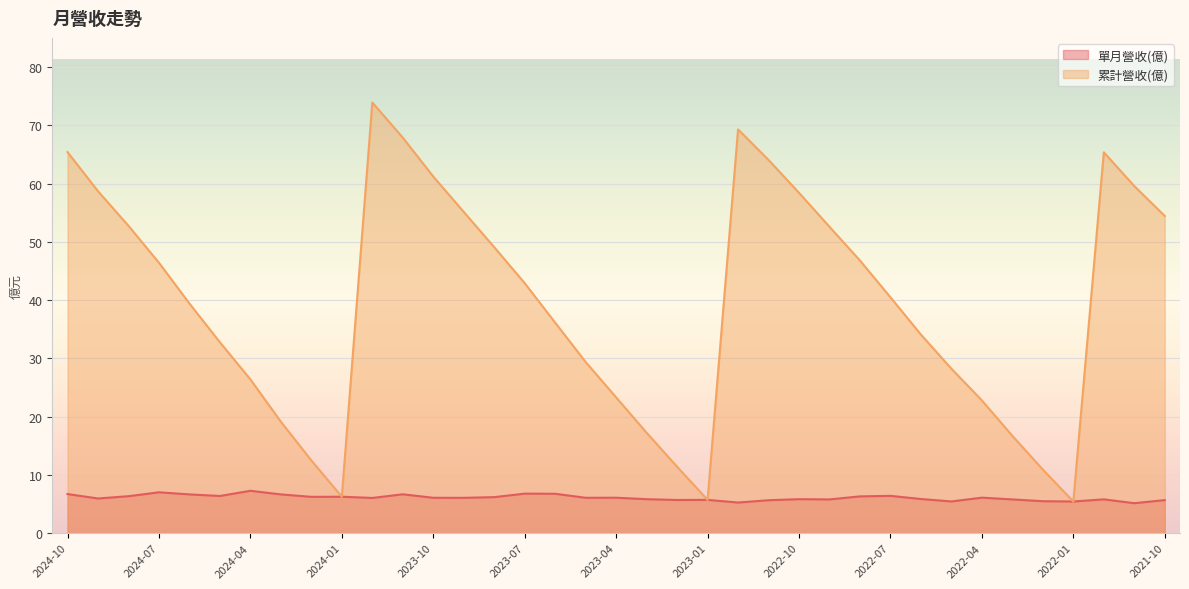

Is it true that 單月營收(億) equals 9.0 at 2022-08?

False